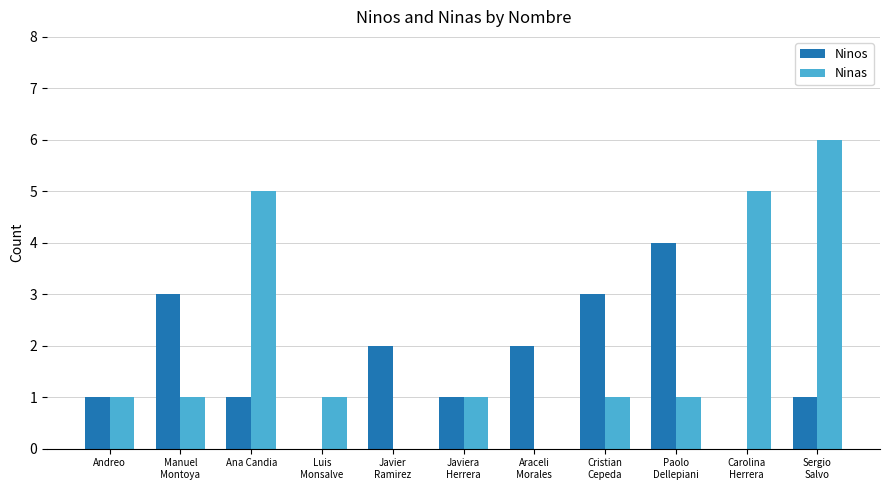

The value of Ninas at Ana Candia is 5. True or false?

True